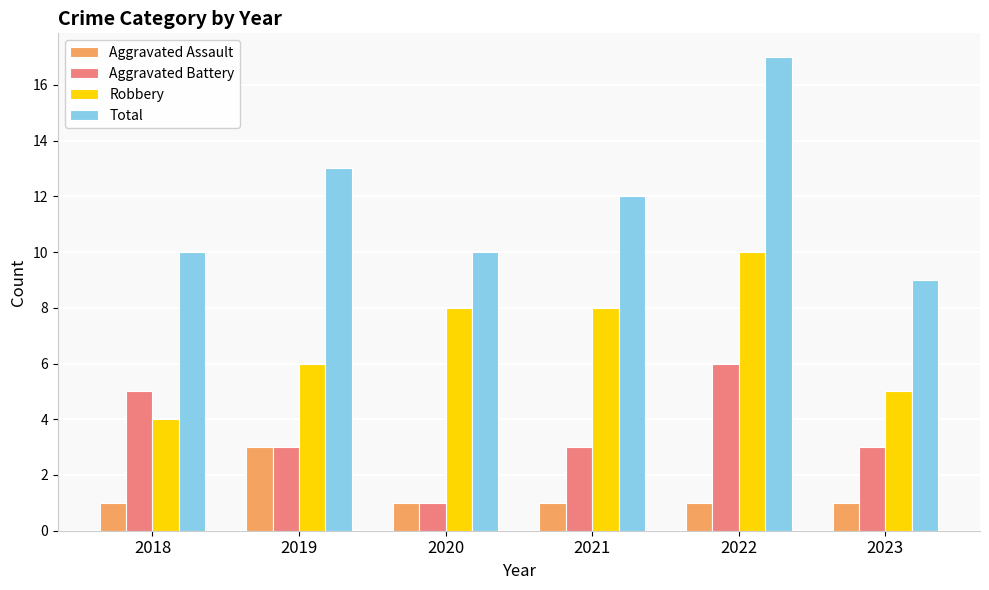

Reading left to right, extract all data points from this chart.

Aggravated Assault: 2018=1	2019=3	2020=1	2021=1	2022=1	2023=1
Aggravated Battery: 2018=5	2019=3	2020=1	2021=3	2022=6	2023=3
Robbery: 2018=4	2019=6	2020=8	2021=8	2022=10	2023=5
Total: 2018=10	2019=13	2020=10	2021=12	2022=17	2023=9